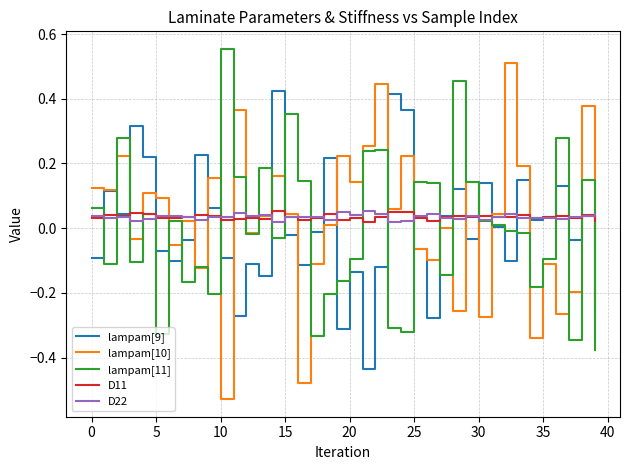

Which series has the widest spread of values?

lampam[10]